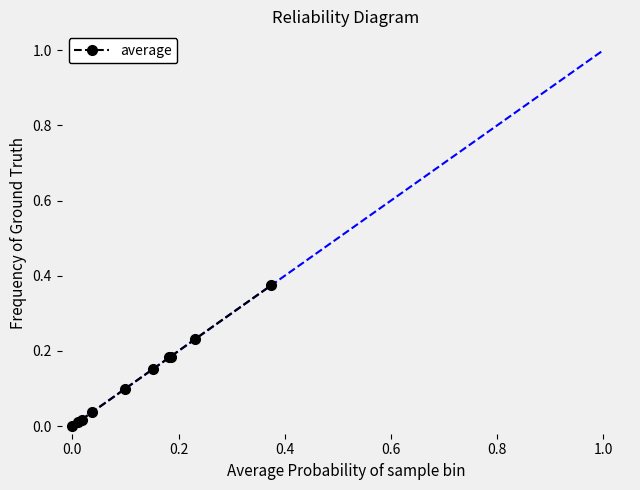

What is the sum of all values?

1.3